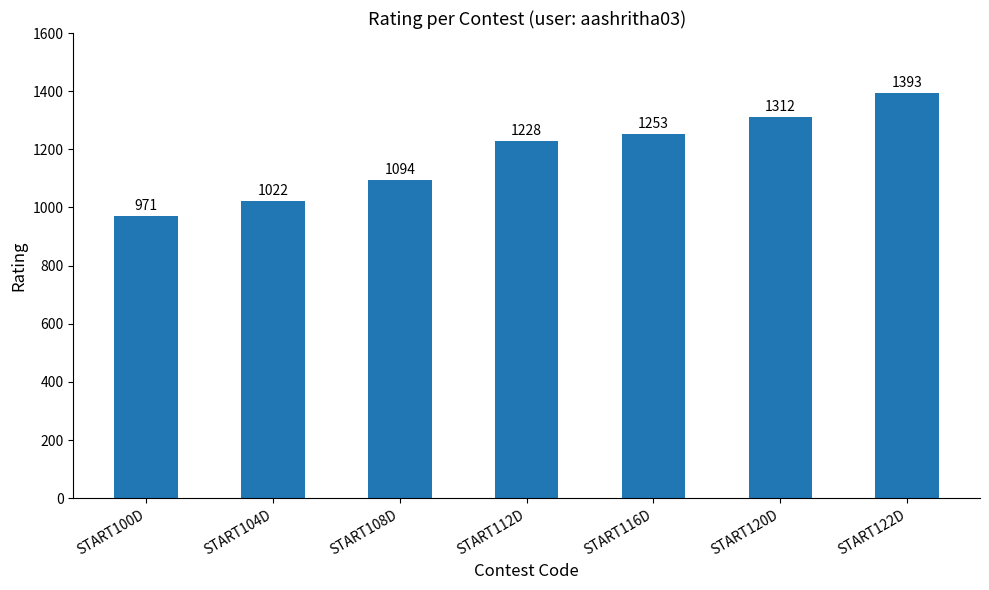

At which label is the value closest to 1182?

START112D